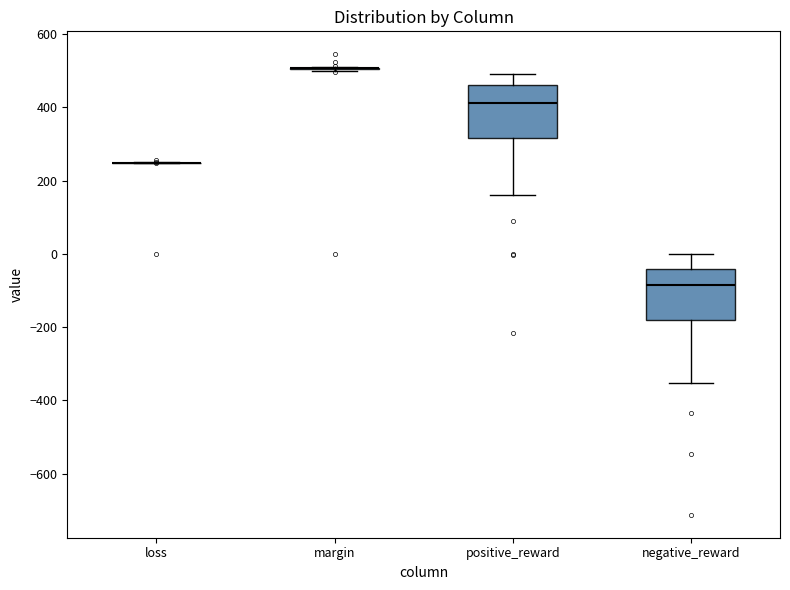

Reading left to right, transcribe this box plot: for each box, give where its median line is, the range the box spans, and where its two whiskers end, as read against the y-axis. The values are not printed on the chart, so give them approximately, as read against the axis.

loss: box collapsed to a line at 240, whiskers 240 to 260
margin: box collapsed to a line at 500, whiskers 500 to 520
positive_reward: median 420, box 320 to 460, whiskers 160 to 500
negative_reward: median -80, box -180 to -40, whiskers -360 to 0